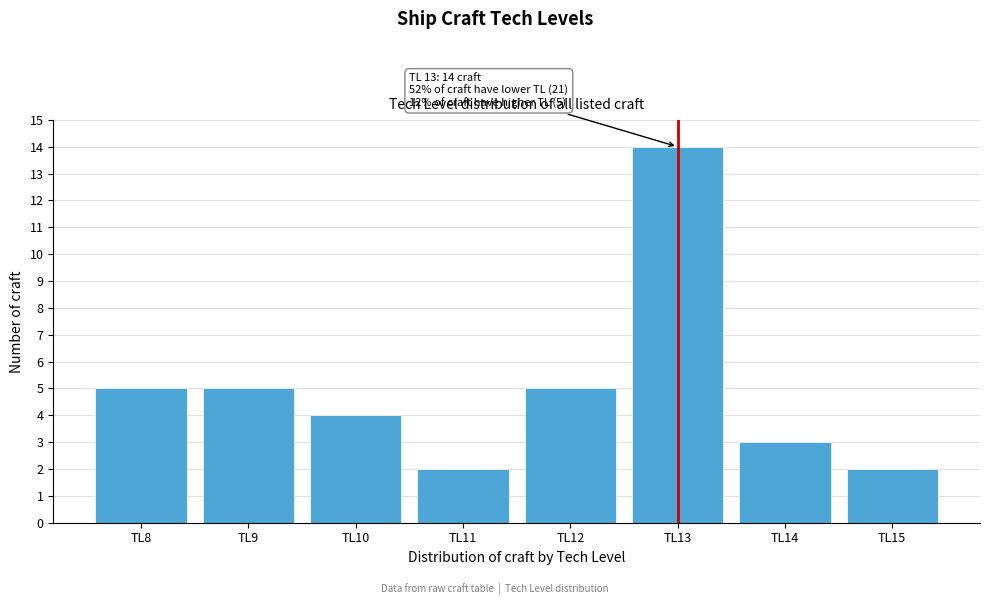

Over which range of the x-axis is the bar tallest?

12.5 to 13.5